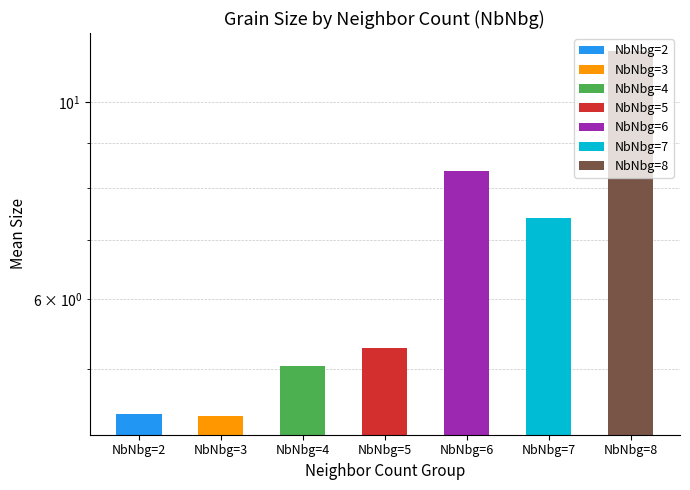

Rank the categories by value from lowest to highest.

NbNbg=3, NbNbg=2, NbNbg=4, NbNbg=5, NbNbg=7, NbNbg=6, NbNbg=8